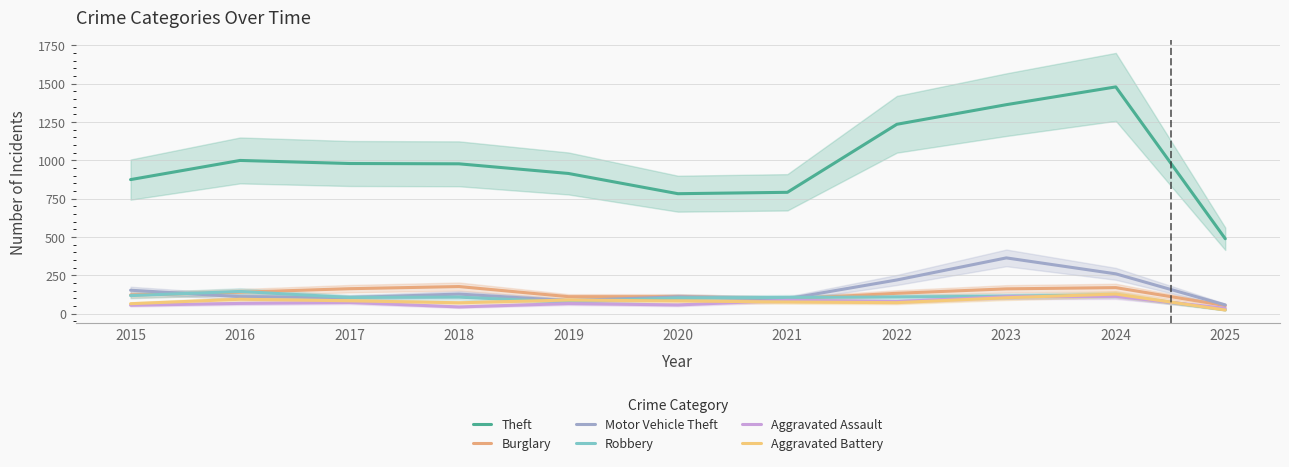

The value of Robbery at 2019 is 75. True or false?

True